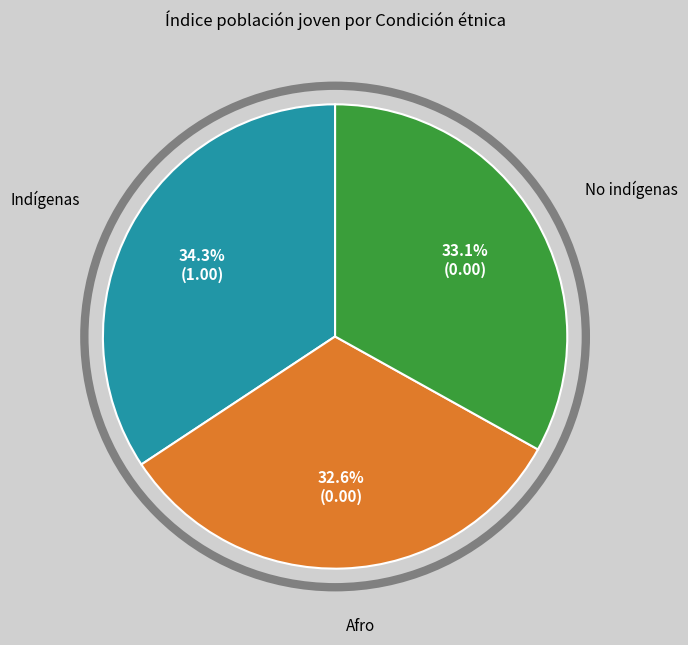

Is No indígenas the majority of the pie?

No